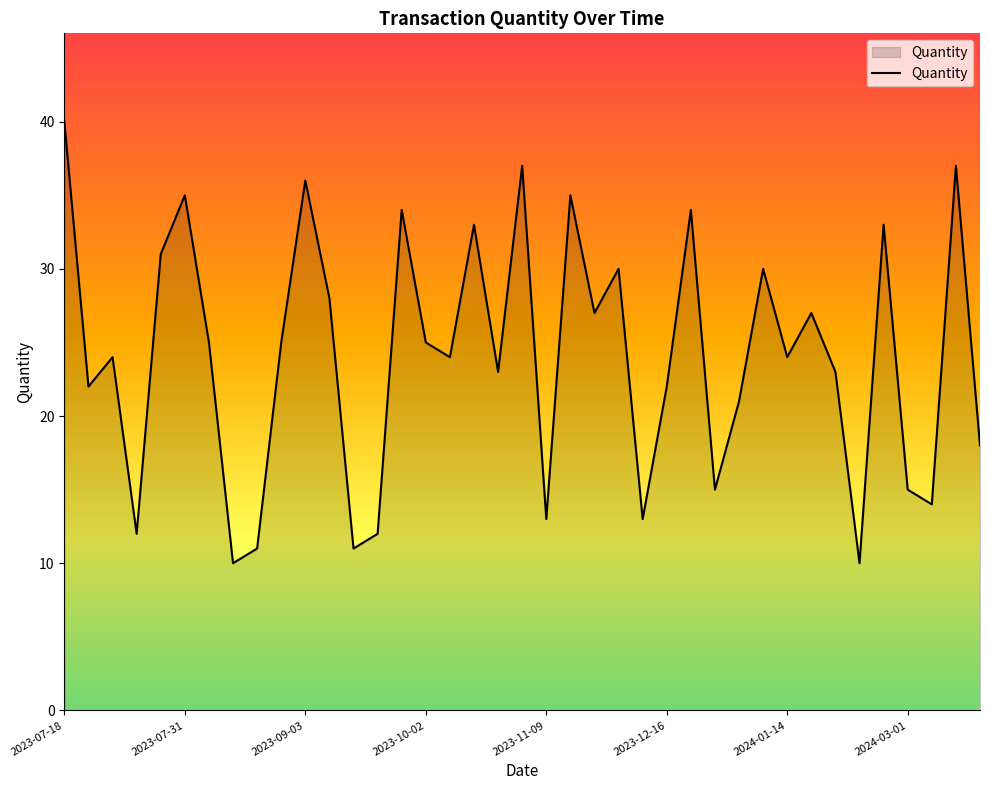

What is the difference between the maximum and minimum values?

30